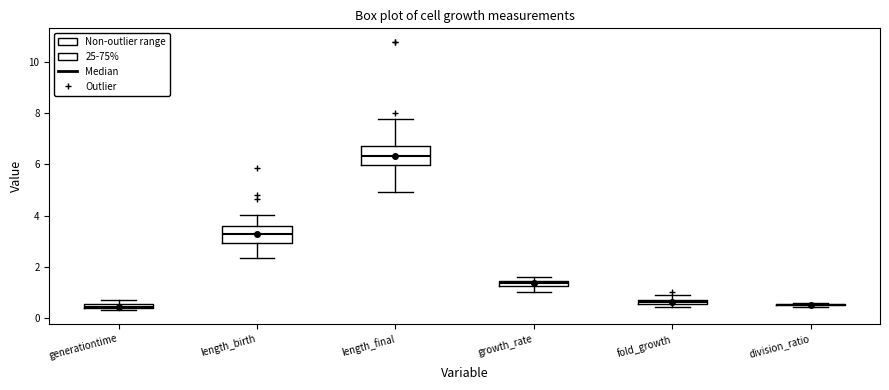

Where is the upper edge of the box for length_birth on the y-axis? The values are not printed on the chart, so give them approximately, as read against the axis.

3.6